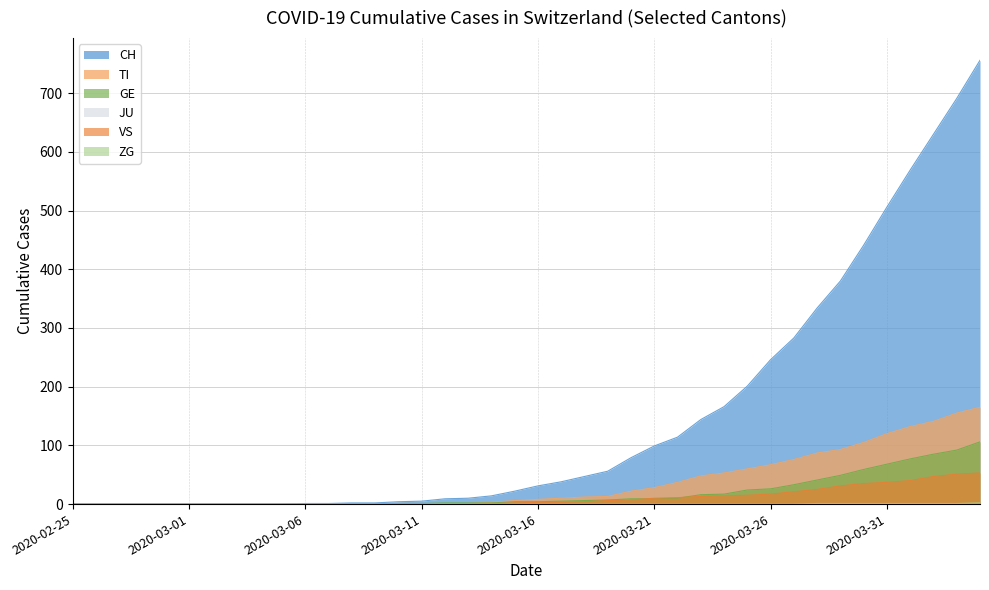

What is the sum of the CH values at 2020-03-13 and 2020-02-28?

10